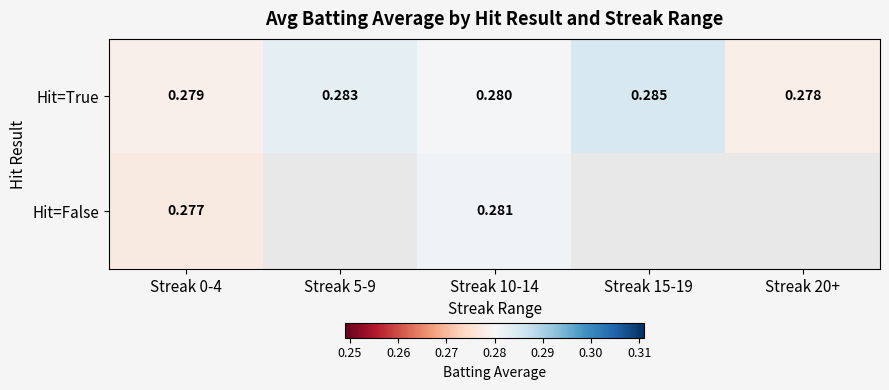

Where is Hit=True nearest to the value 0?

Streak 20+